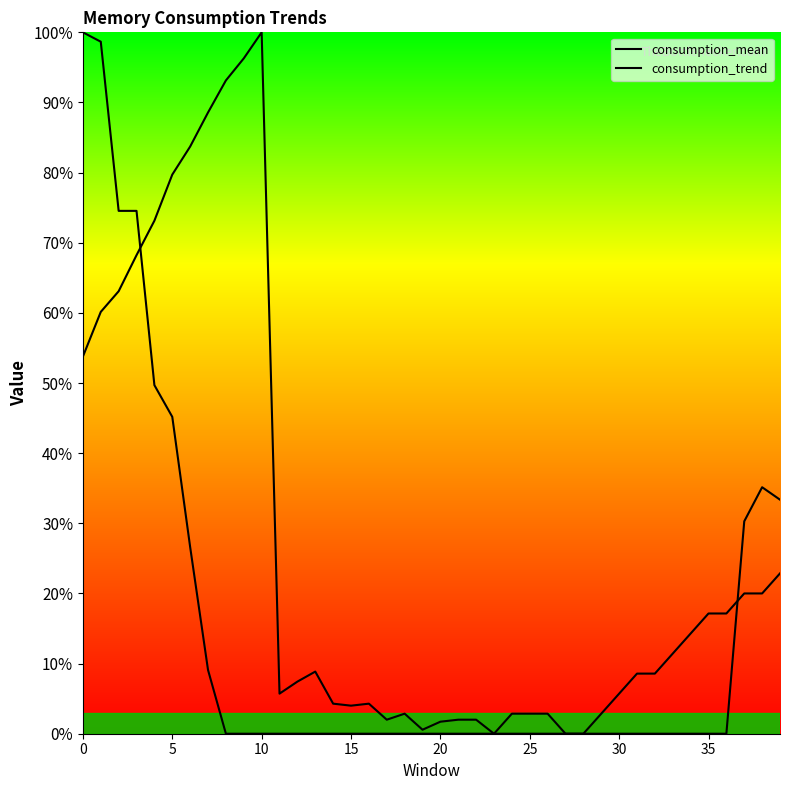

What is the sum of all consumption_trend values?

577.1